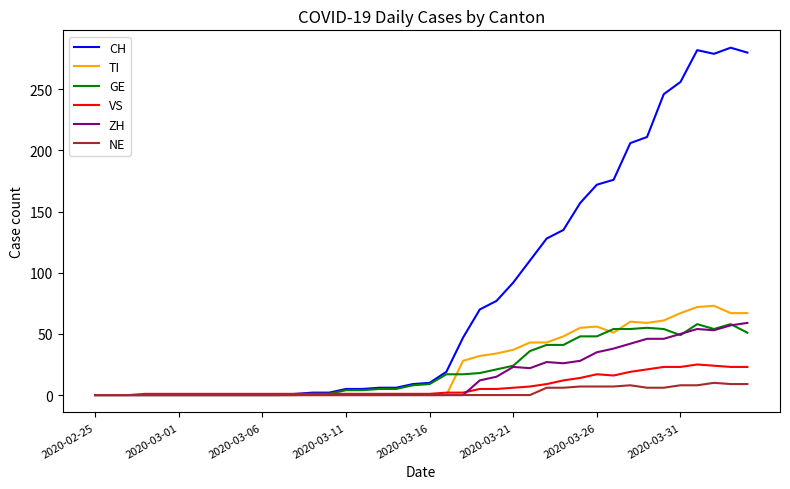

Count the number of categories in the chart.

40